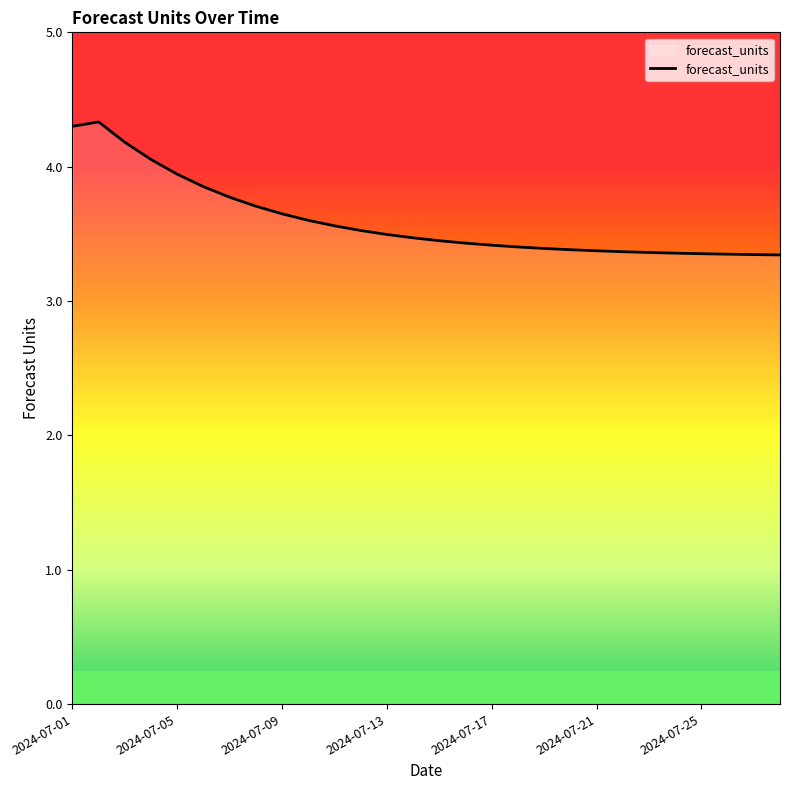

What is the minimum value shown in the chart?

3.3